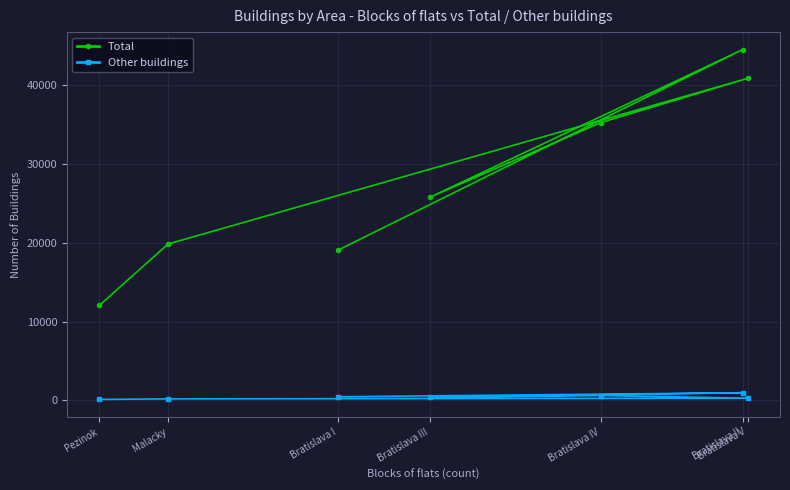

What is the approximate value of Total at Bratislava V?

40892